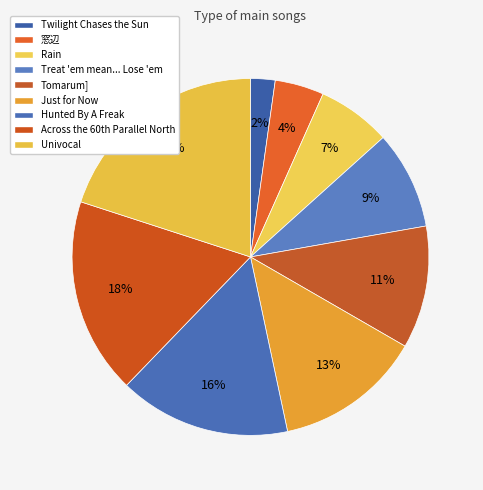

Is there a majority slice in this chart?

No